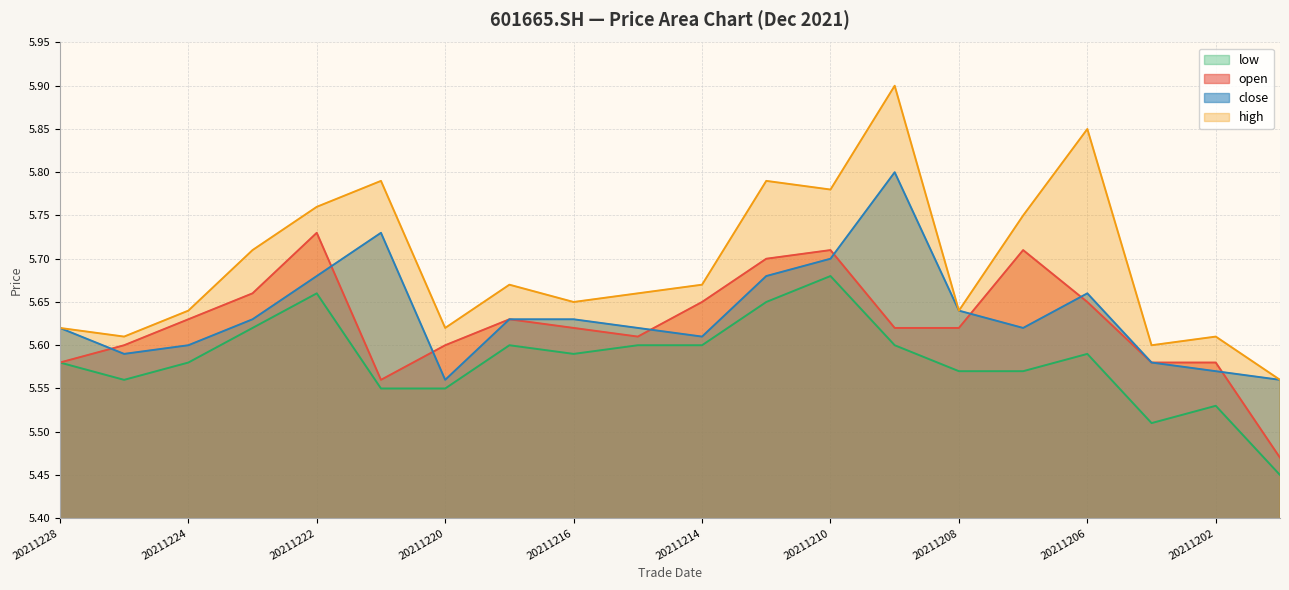

List the labels in order of close value, smallest first.

20211220, 20211201, 20211202, 20211203, 20211227, 20211224, 20211214, 20211228, 20211215, 20211207, 20211223, 20211217, 20211216, 20211208, 20211206, 20211222, 20211213, 20211210, 20211221, 20211209